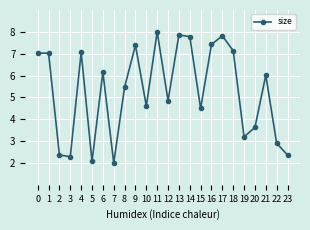

What is the change in value from 5 to 7?

-0.1